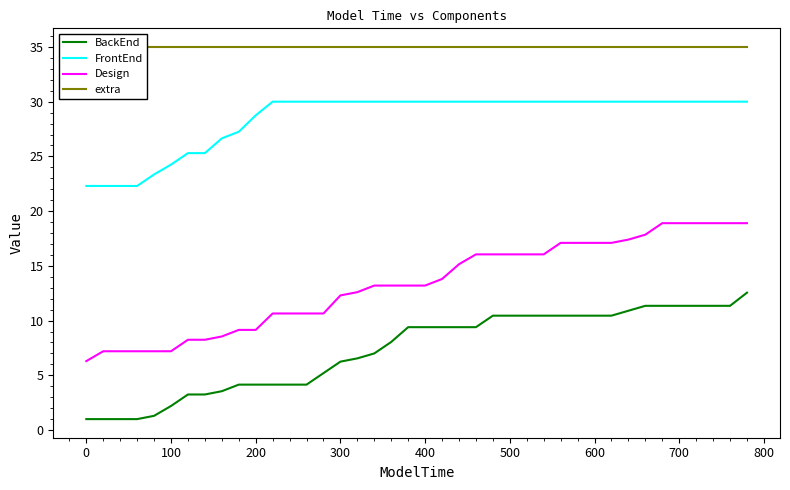

True or false: Design and FrontEnd cross at least once.

False